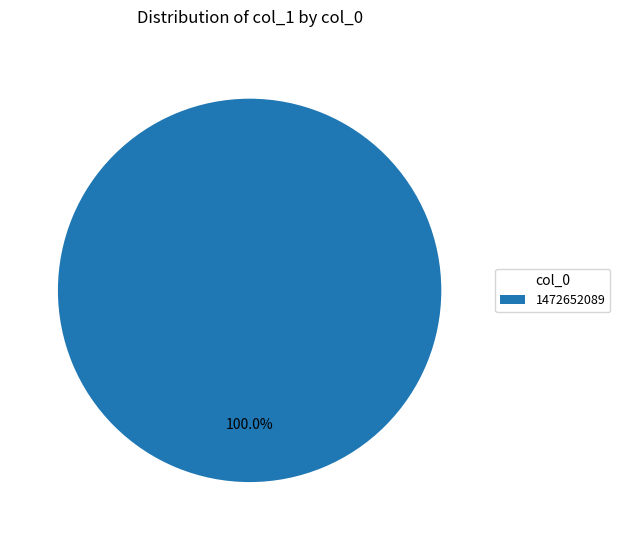

To the nearest percent, what percentage of the pie is 1472652089?

100%